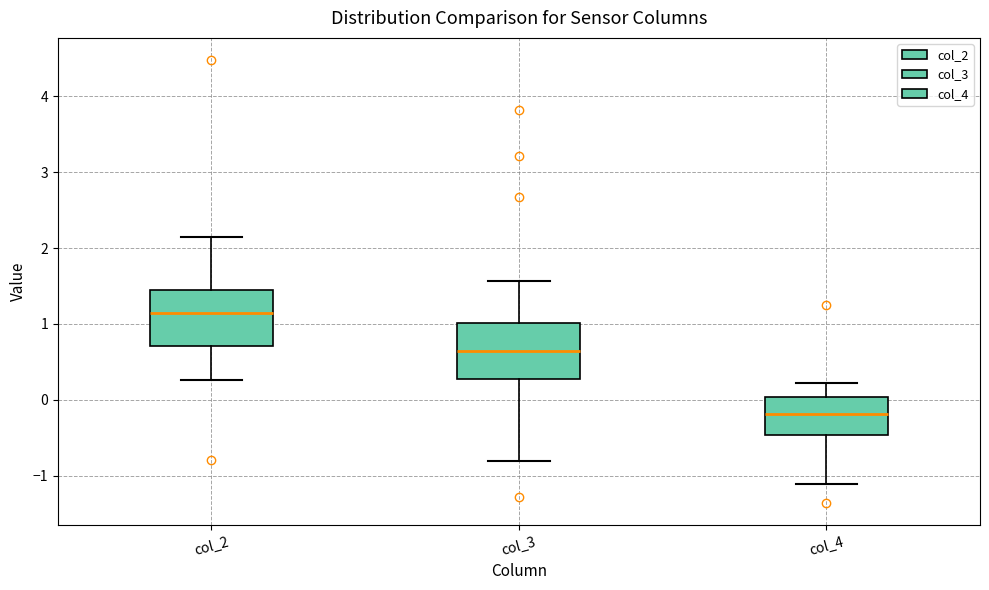

Where does the median line of the box for col_2 sit on the y-axis? The values are not printed on the chart, so give them approximately, as read against the axis.

1.1